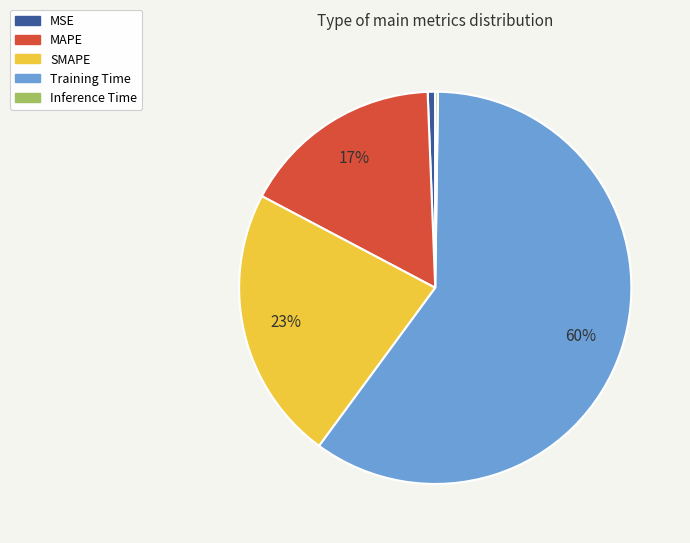

Which category accounts for the majority?

Training Time